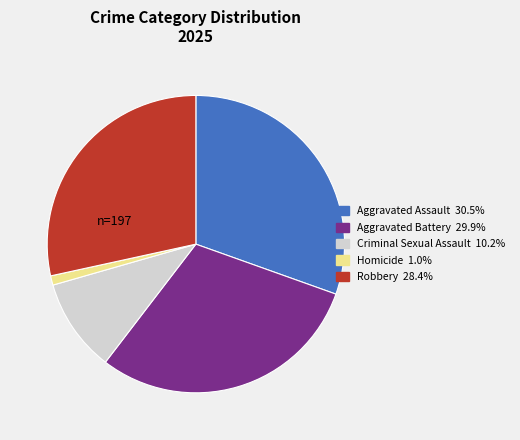

Approximately how many times larger is the value at Aggravated Battery compared to Aggravated Assault?

1.0